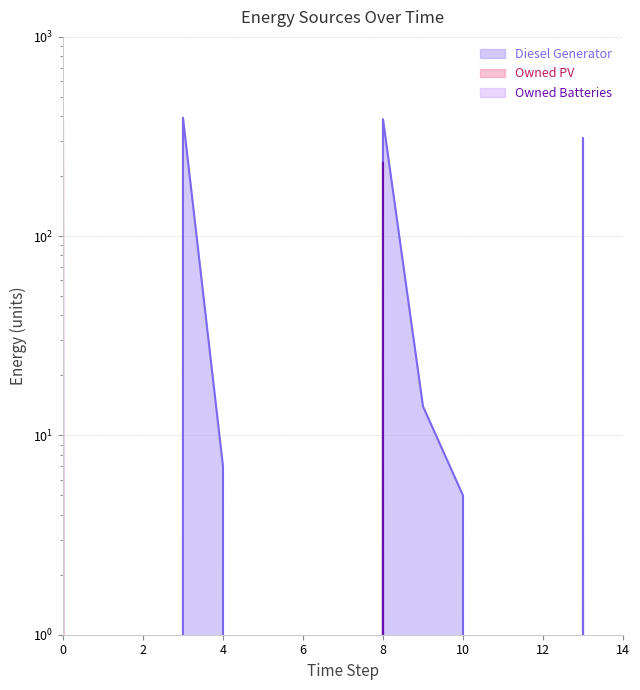

What is the difference between the maximum and minimum values in the Owned Batteries series?

234